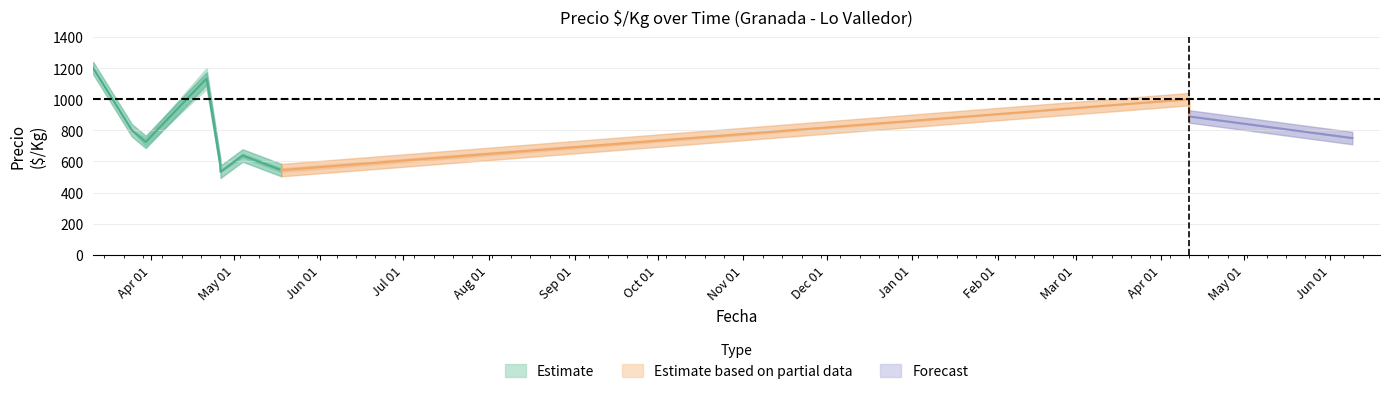

What is the label of the 7th point from the left?

2021-05-04